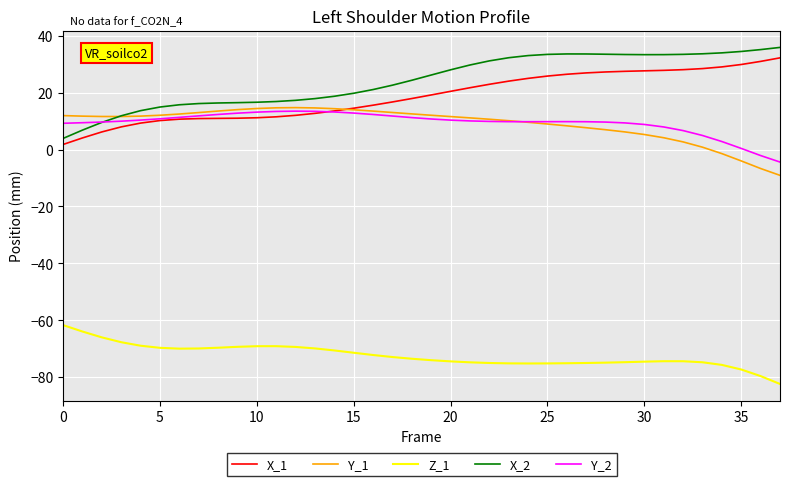

At how many categories does at least one series exceed -40?

38